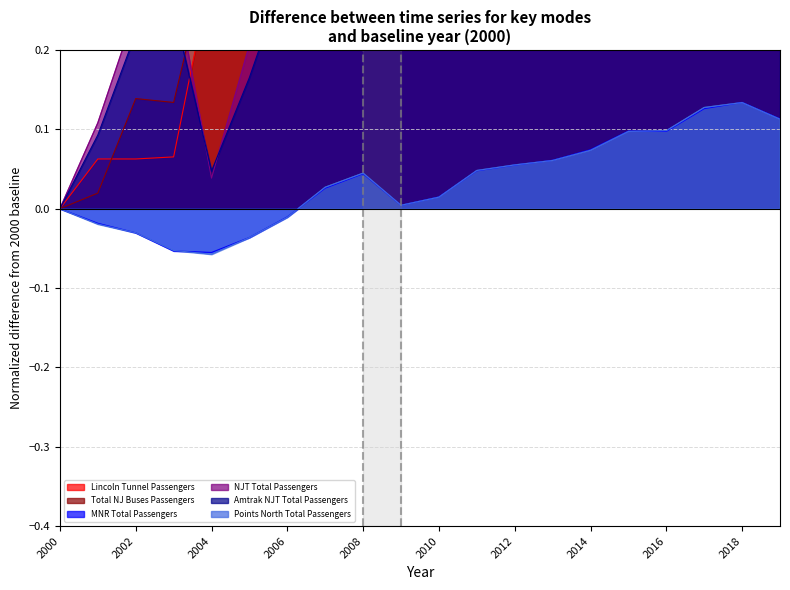

What are all the series names shown in the legend?

Lincoln Tunnel Passengers, Total NJ Buses Passengers, MNR Total Passengers, NJT Total Passengers, Amtrak NJT Total Passengers, Points North Total Passengers